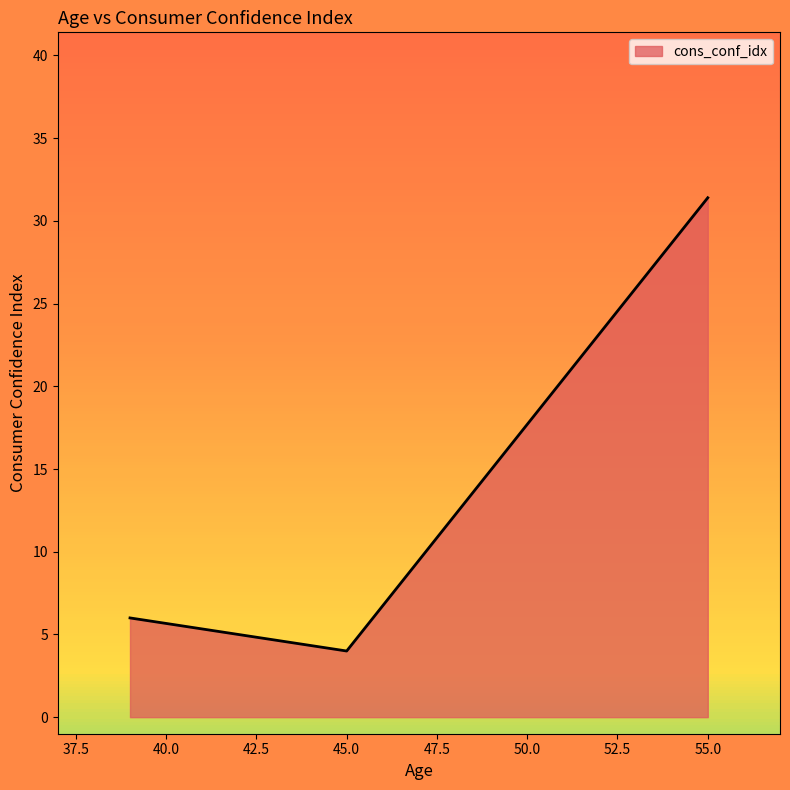

What is the average value?

13.8